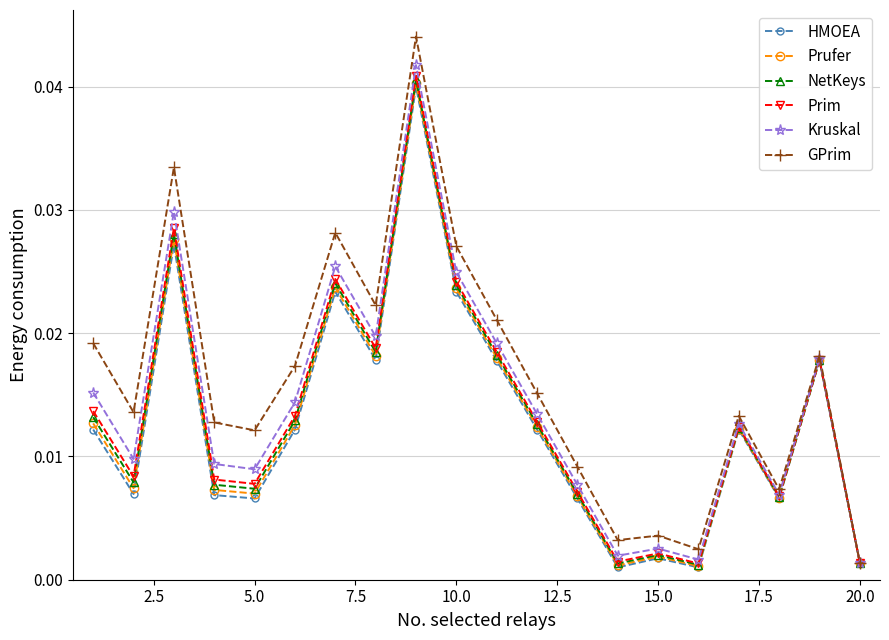

Which series has the largest total across all categories?

GPrim